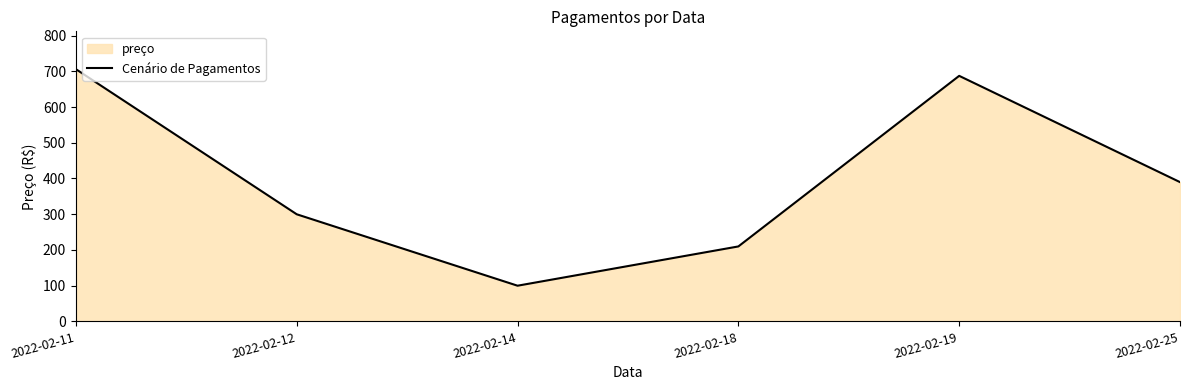

Read the value at 2022-02-18.

209.8